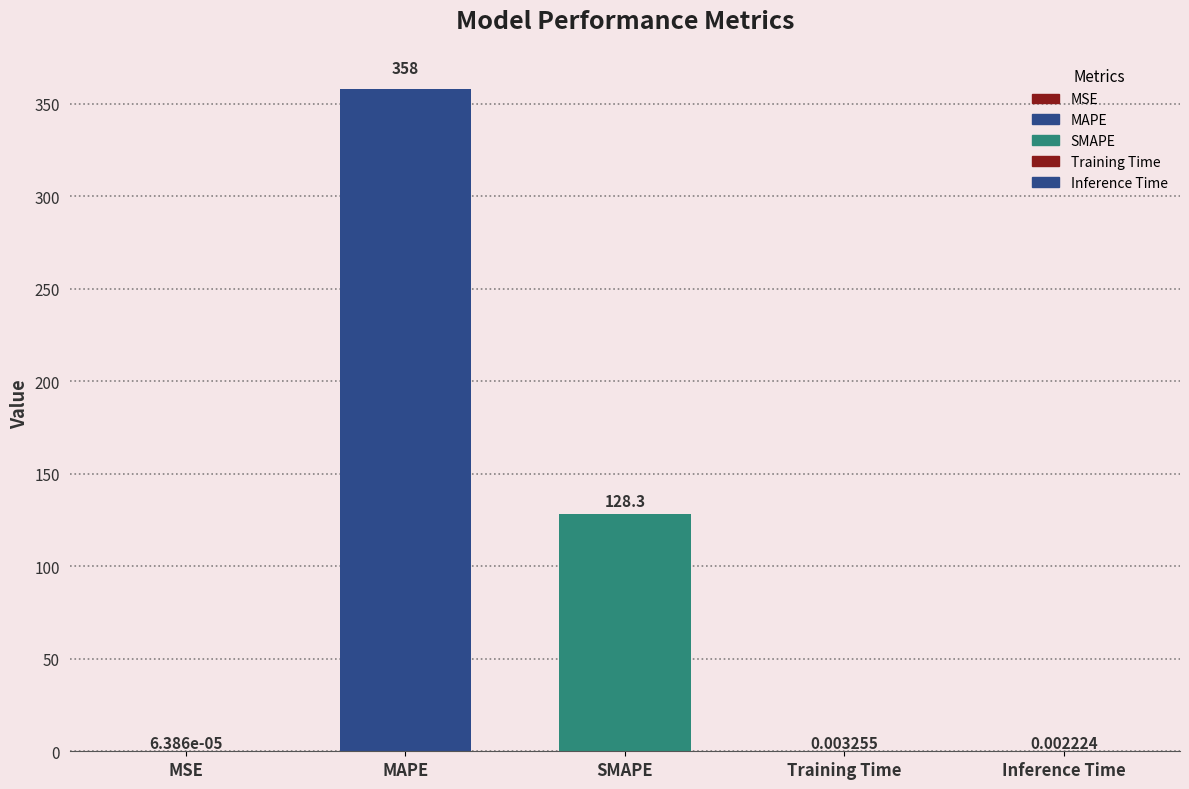

Reading left to right, extract all data points from this chart.

0.0	358.0	128.3	0.0	0.0